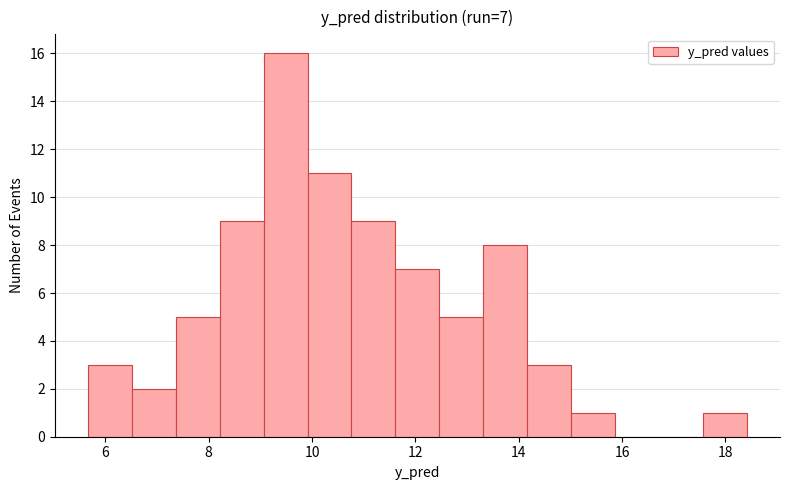

Over which range of the x-axis is the bar tallest?

9.0 to 10.0